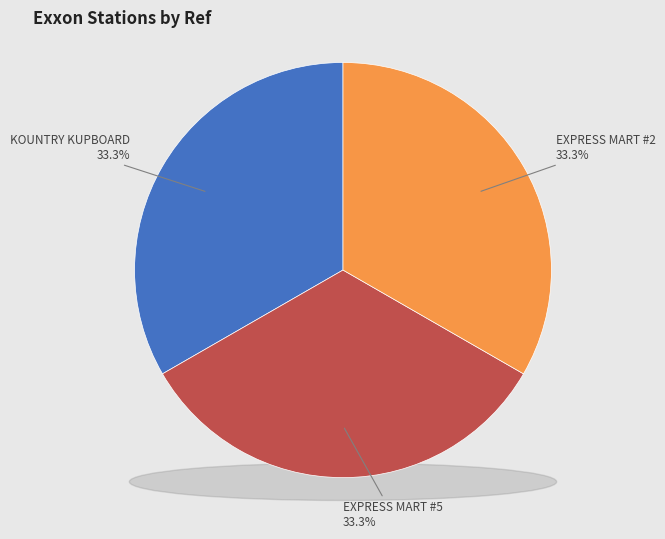

To the nearest percent, what is the combined percentage of KOUNTRY KUPBOARD and EXPRESS MART #5?

67%